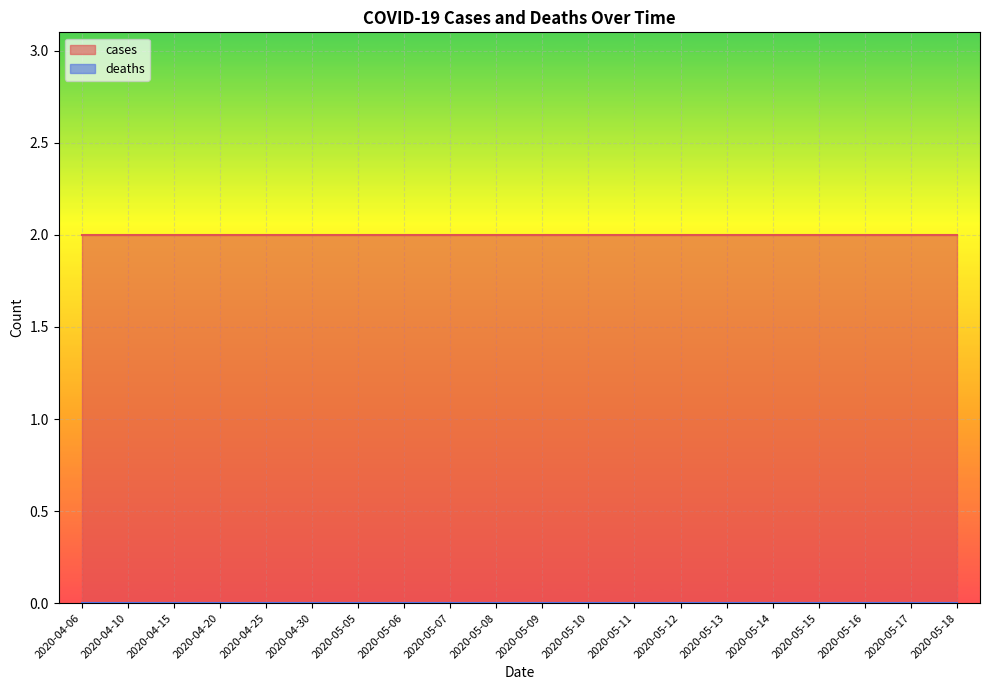

What is the sum of the cases values at 2020-04-30 and 2020-05-10?

4